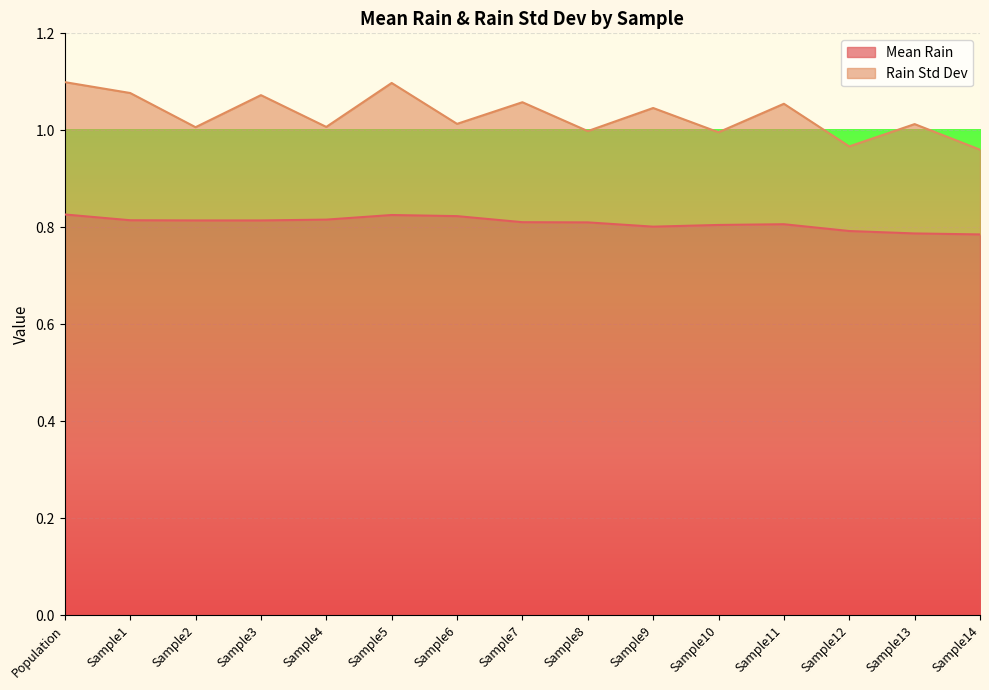

List the labels in order of value, largest first.

Population, Sample5, Sample6, Sample4, Sample1, Sample2, Sample3, Sample7, Sample8, Sample11, Sample10, Sample9, Sample12, Sample13, Sample14